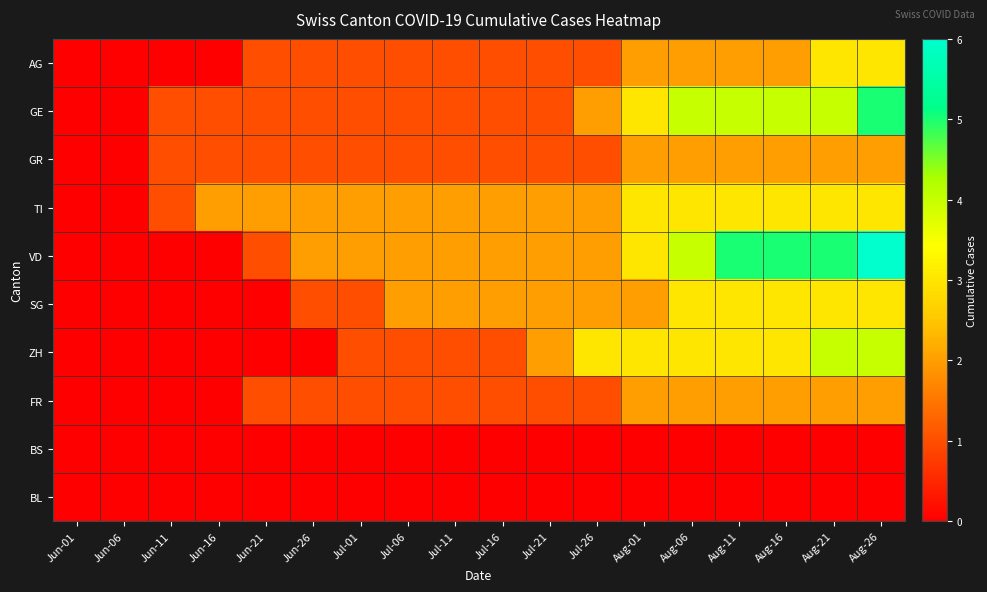

How many distinct data groups are displayed?

10